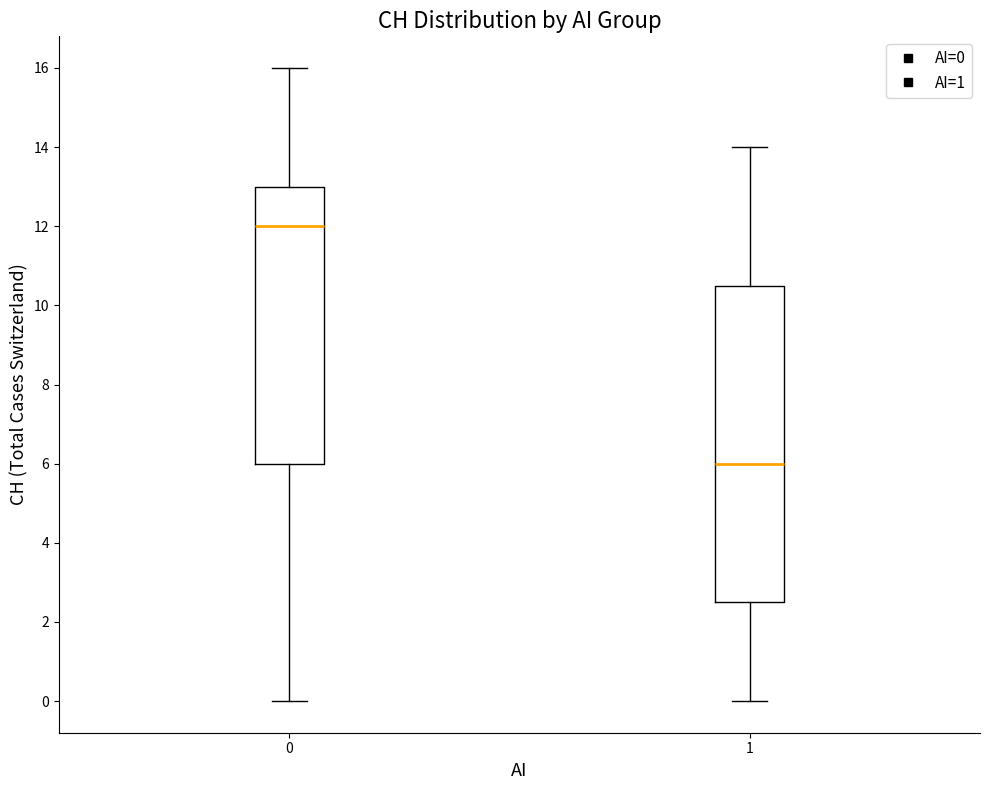

Comparing the boxes themselves (not the whiskers), which one is the tallest?

1